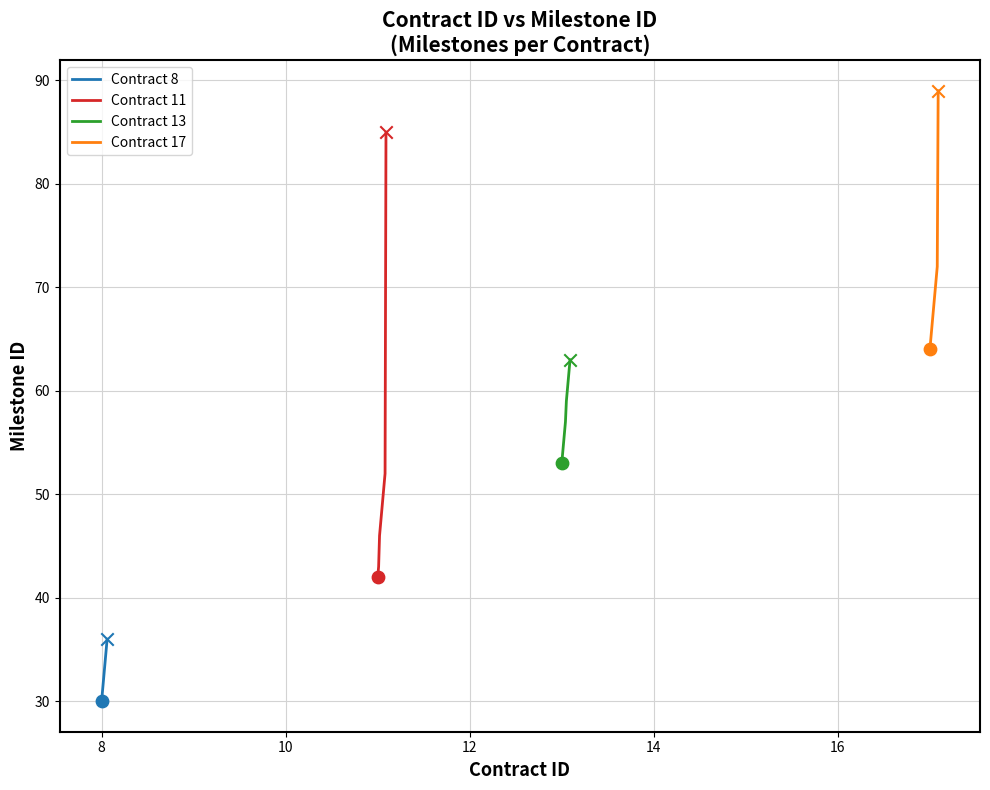

What is the minimum value for Contract 8?

30